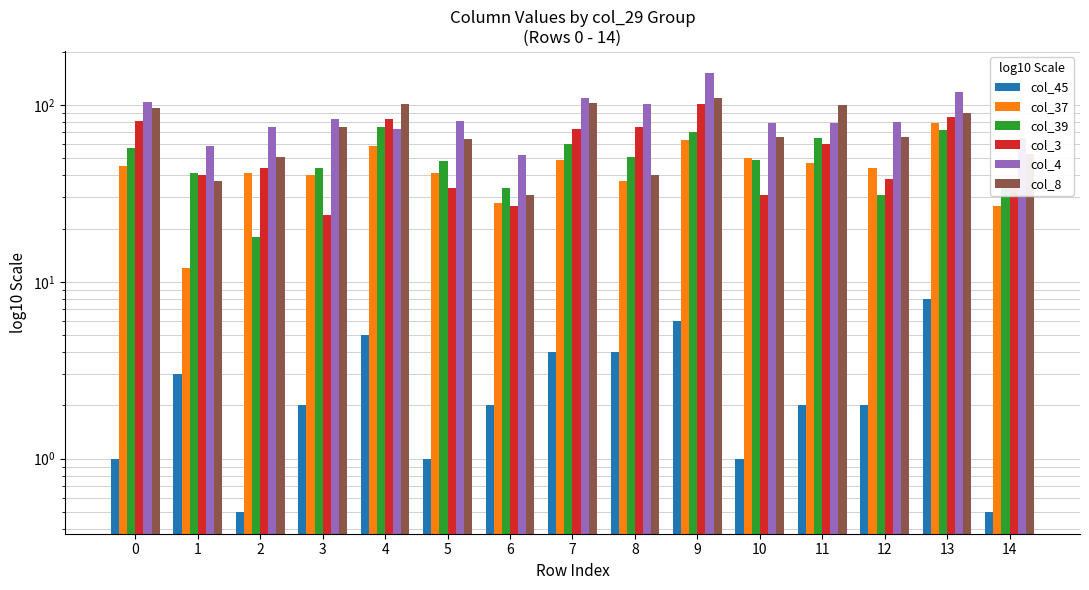

What is the difference between the maximum and minimum values in the col_8 series?

78.0